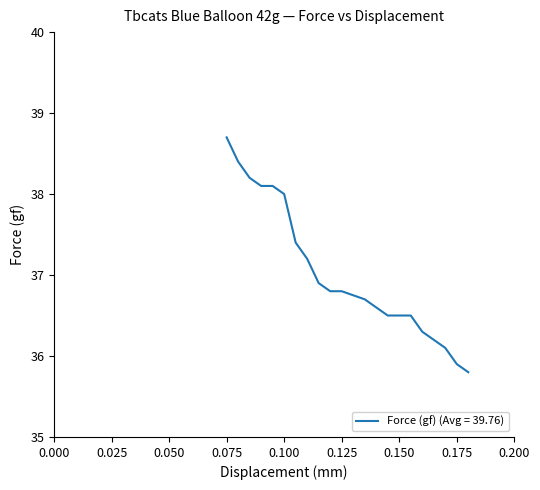

What is the maximum value shown in the chart?

38.7